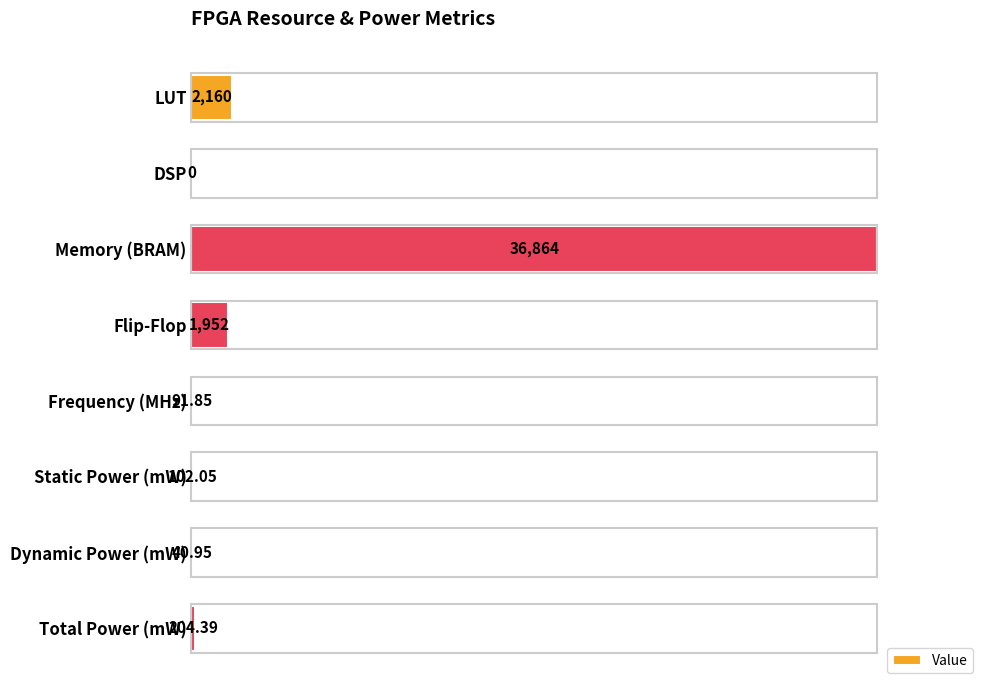

Does the chart contain stacked bars?

No